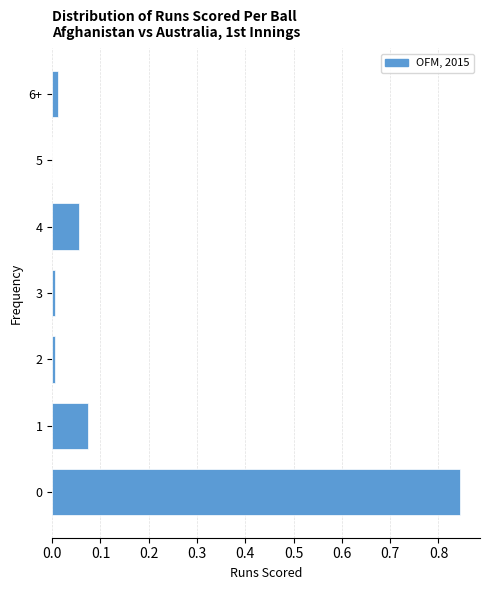

The value at 2 is 0.0. True or false?

True